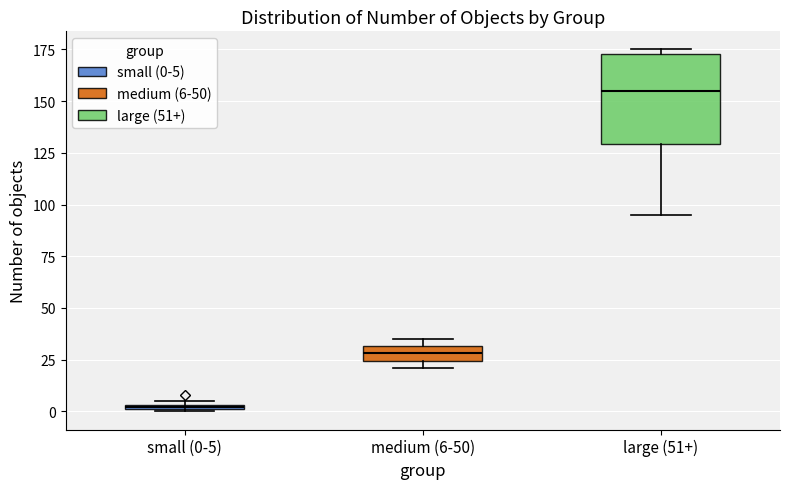

Comparing the boxes themselves (not the whiskers), which one is the tallest?

large (51+)